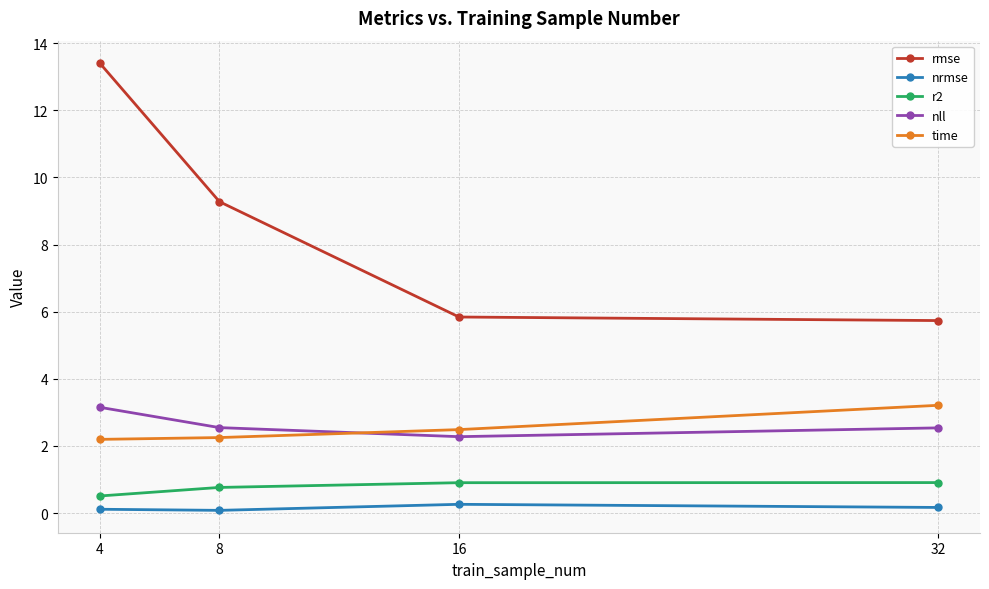

At which label is nll closest to 2?

16